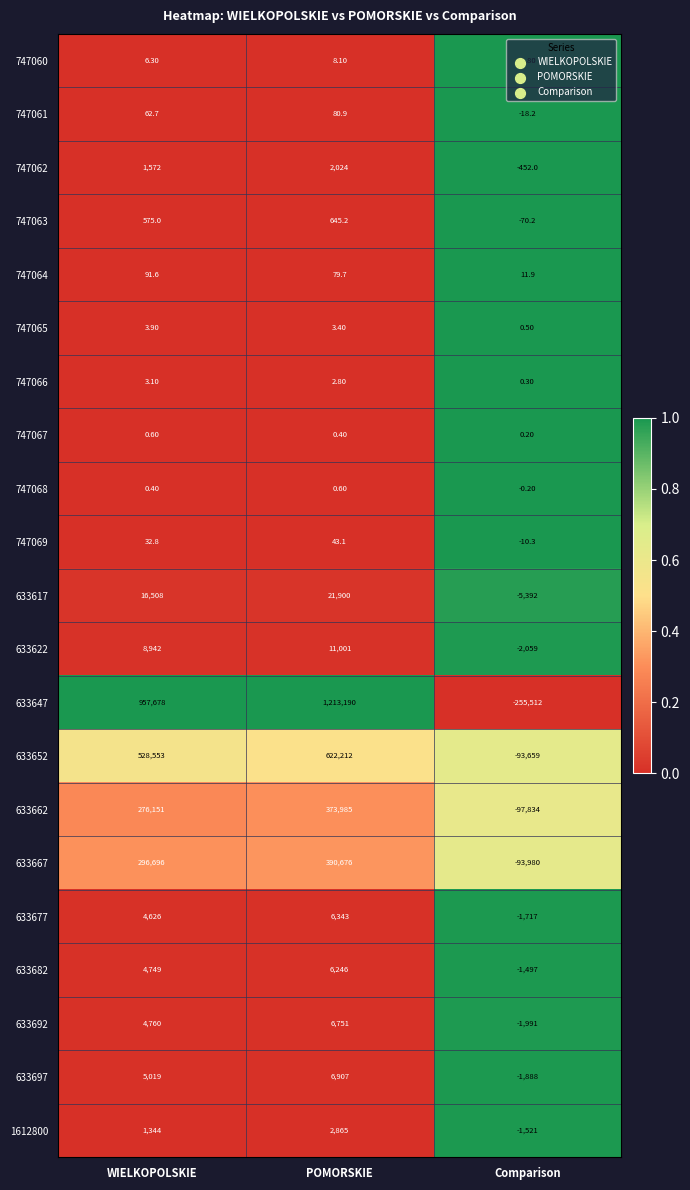

At WIELKOPOLSKIE, list the series in order from largest to smallest.

633647, 633652, 633667, 633662, 633617, 633622, 633697, 633692, 633682, 633677, 747062, 1612800, 747063, 747064, 747061, 747069, 747060, 747065, 747066, 747067, 747068